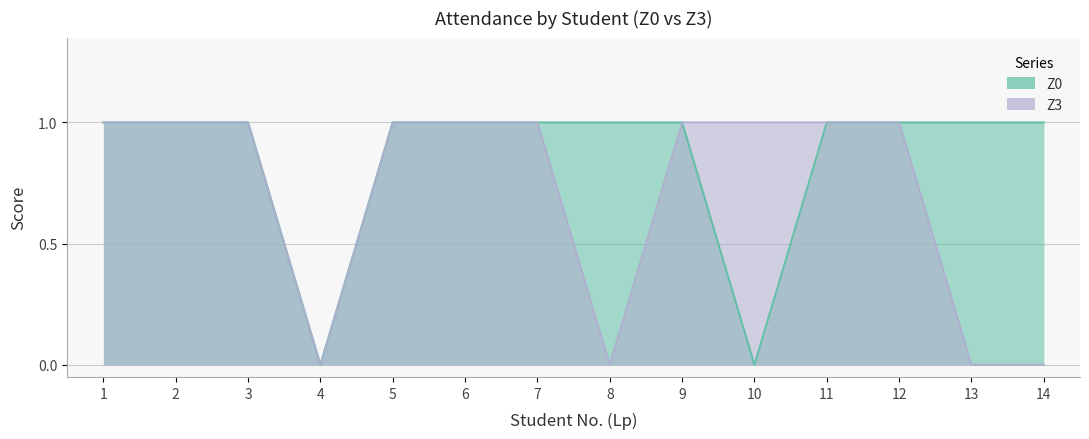

Reading left to right, transcribe all the data shown in this chart.

Z0: 1=1	2=1	3=1	4=0	5=1	6=1	7=1	8=1	9=1	10=0	11=1	12=1	13=1	14=1
Z3: 1=1	2=1	3=1	4=0	5=1	6=1	7=1	8=0	9=1	10=1	11=1	12=1	13=0	14=0